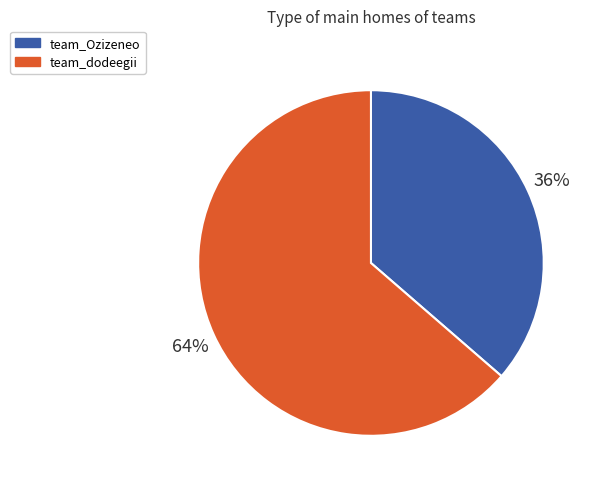

What is the majority slice?

team_dodeegii